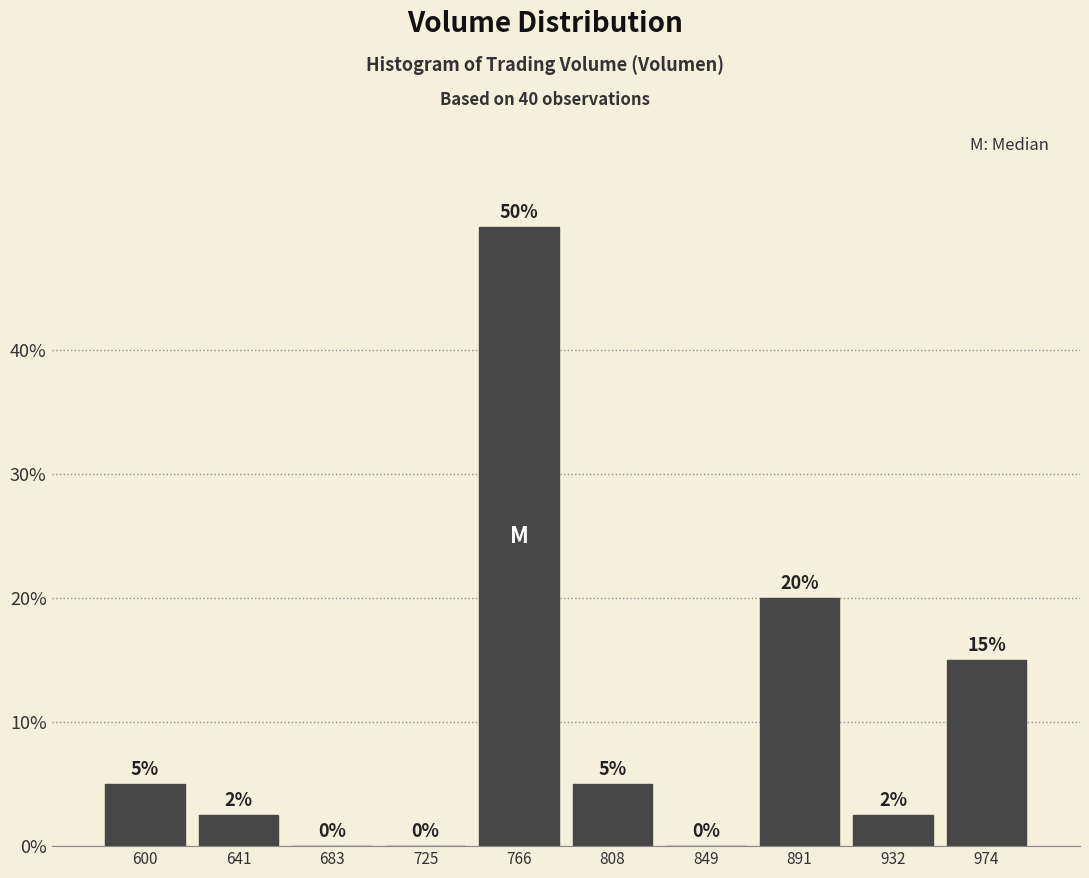

Which range on the x-axis has the tallest bar?

745 to 785